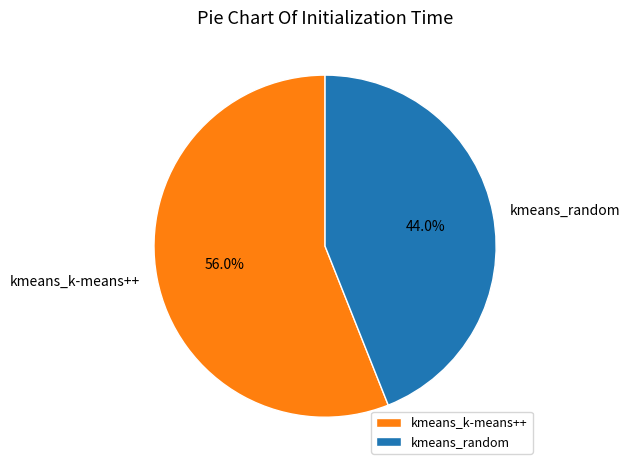

What is the largest slice in the pie chart?

kmeans_k-means++